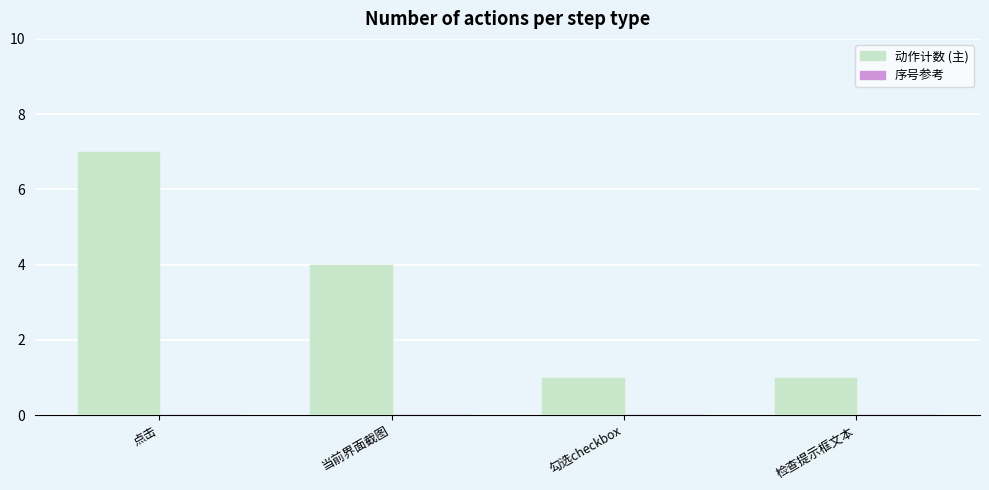

At which category does the chart reach its peak across all series?

点击